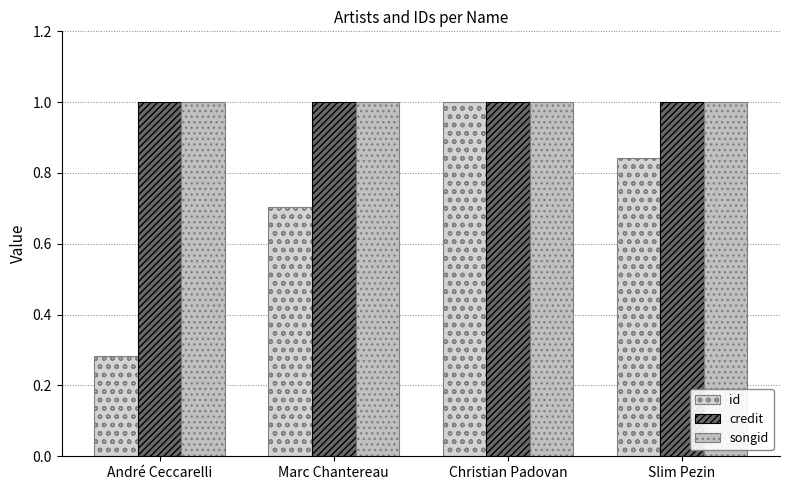

Reading left to right, transcribe all the data shown in this chart.

id: 0.3	0.7	1.0	0.8
credit: 1.0	1.0	1.0	1.0
songid: 1.0	1.0	1.0	1.0